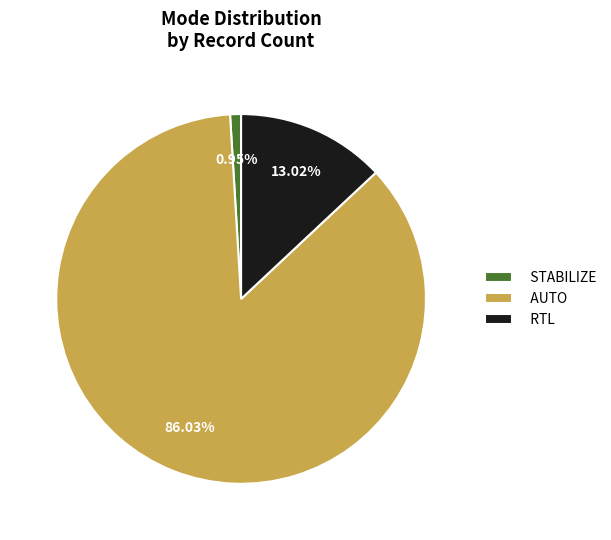

Which slice is the smallest?

STABILIZE